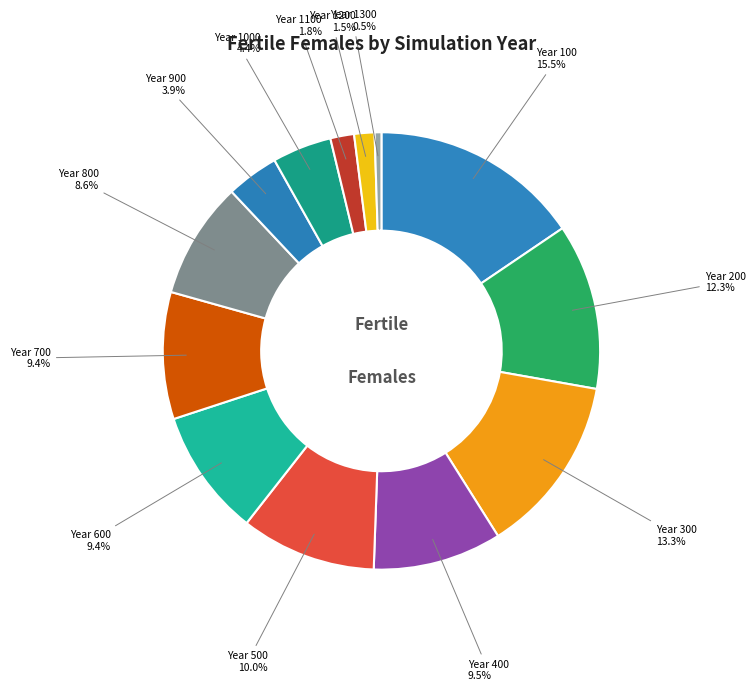

Which slice is the largest?

Year 100